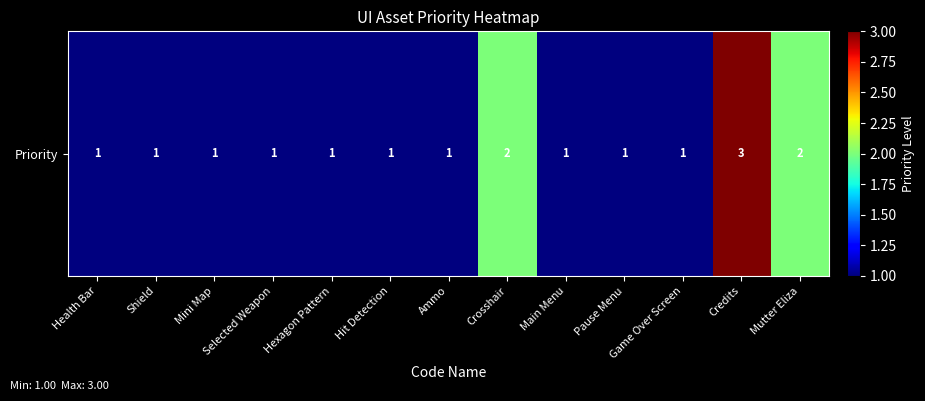

Count the values in the range 1 to 2.

12